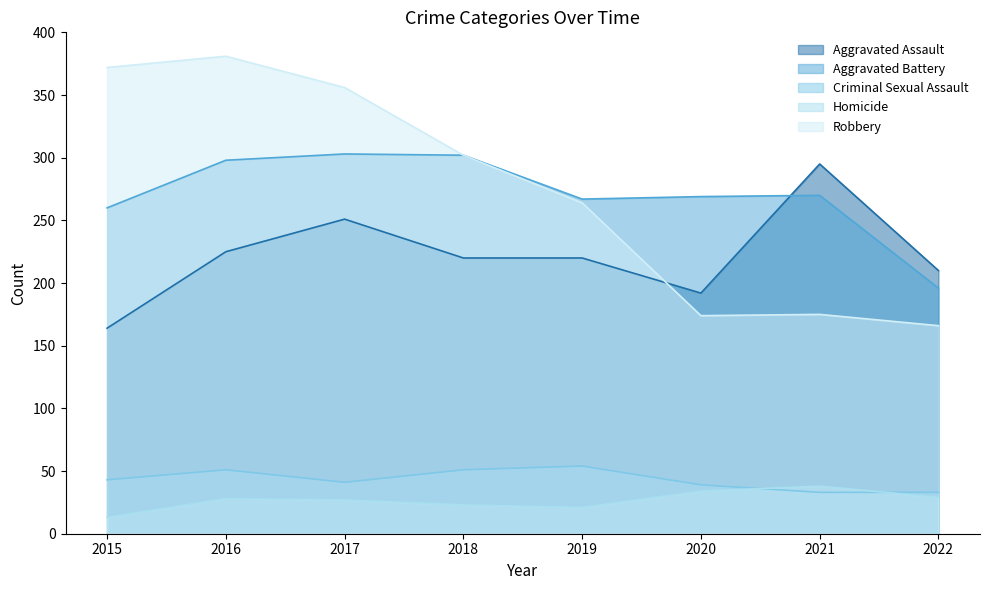

At which label does Aggravated Battery first exceed 270?

2016